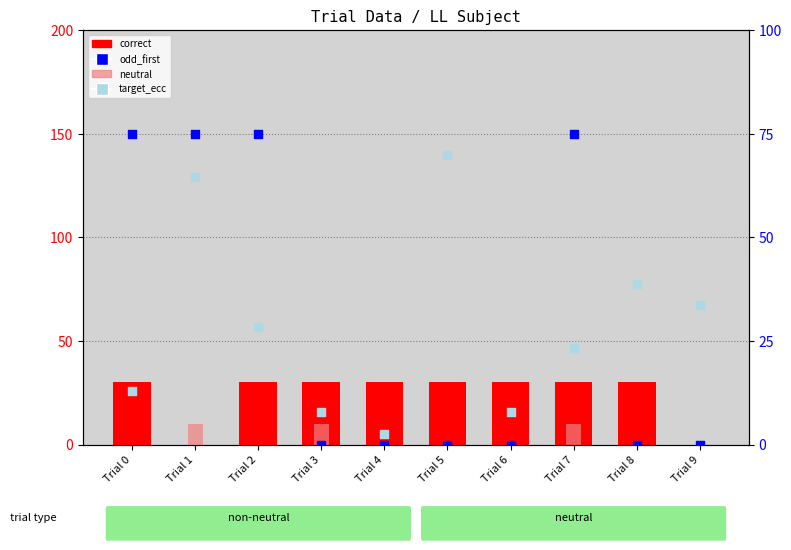

Which series reaches the maximum Y coordinate?

odd_first